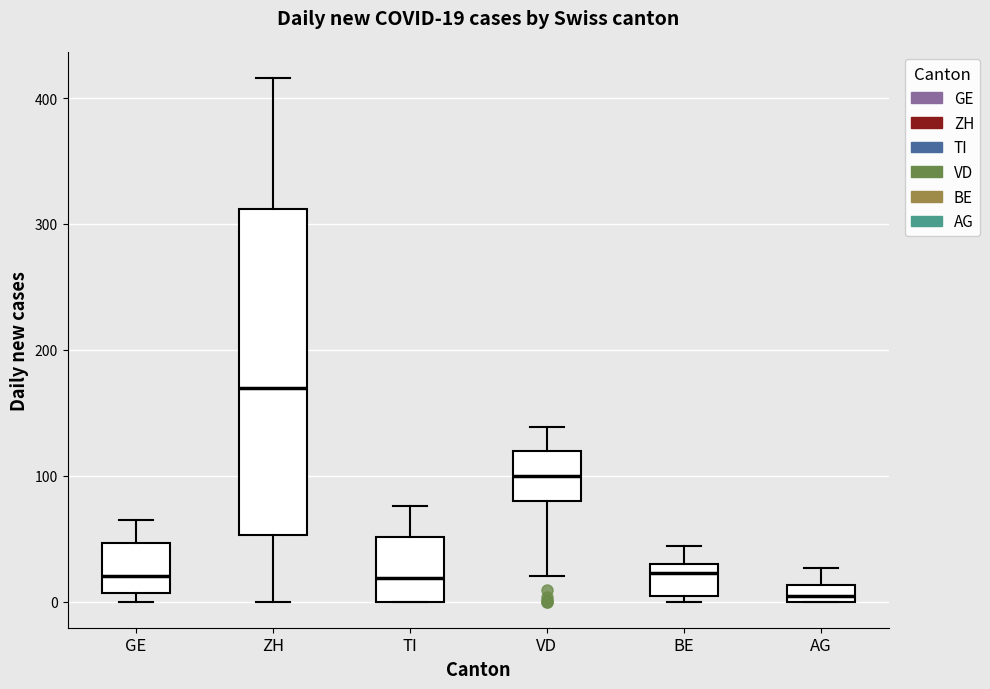

Which box has the lowest median line?

AG